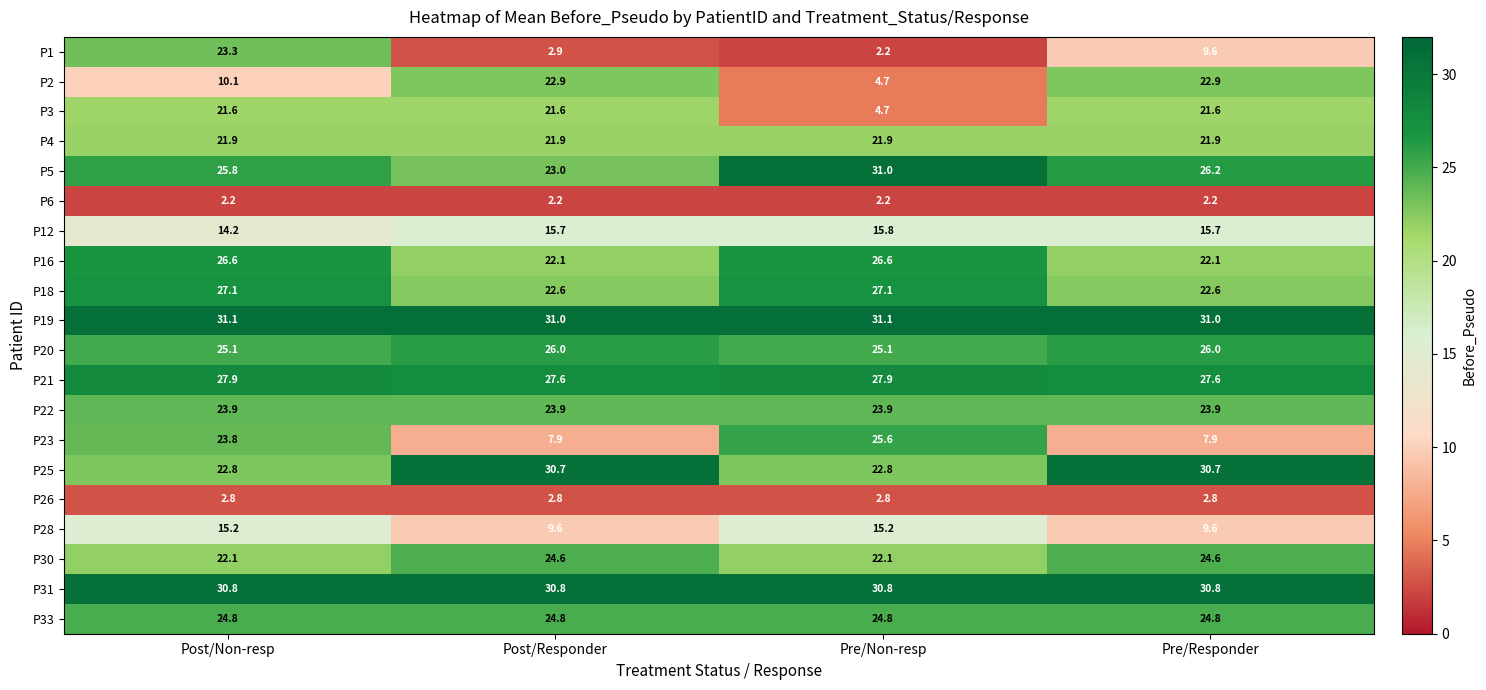

How many data points does each series have?

4